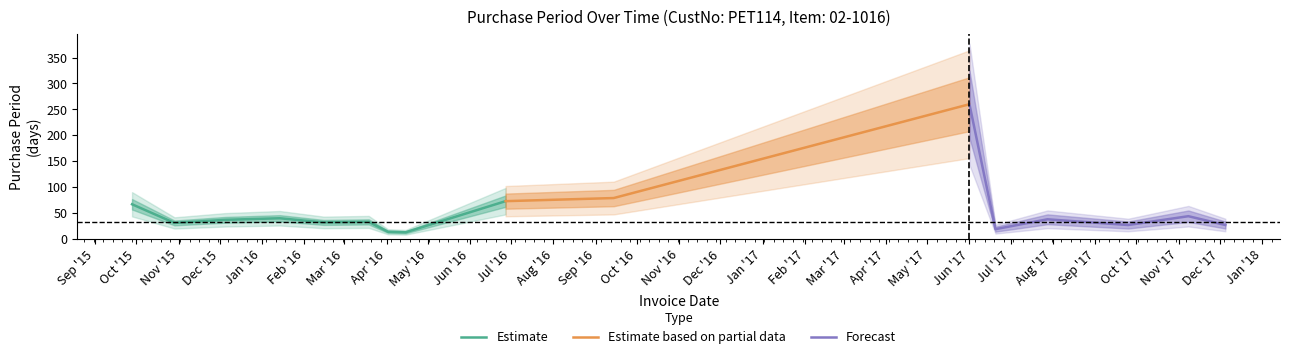

List the labels in order of value, largest first.

2017-06-01, 2016-09-14, 2016-06-27, 2015-09-28, 2017-11-08, 2016-01-14, 2017-07-28, 2015-12-05, 2016-03-19, 2016-02-15, 2017-08-29, 2015-10-29, 2017-09-25, 2017-12-05, 2017-06-20, 2016-04-02, 2016-04-15